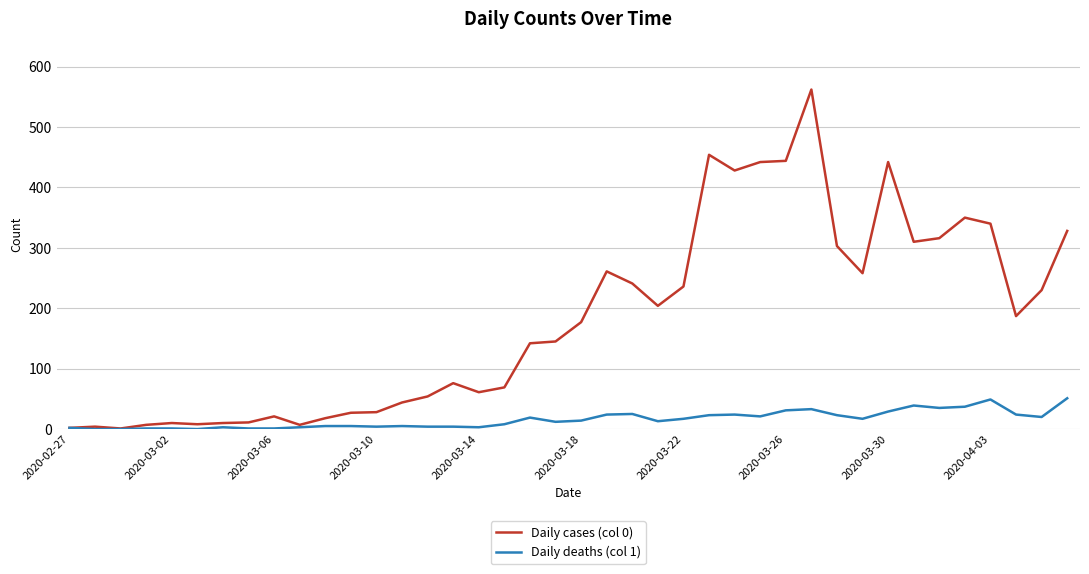

What is the greatest value displayed?

562